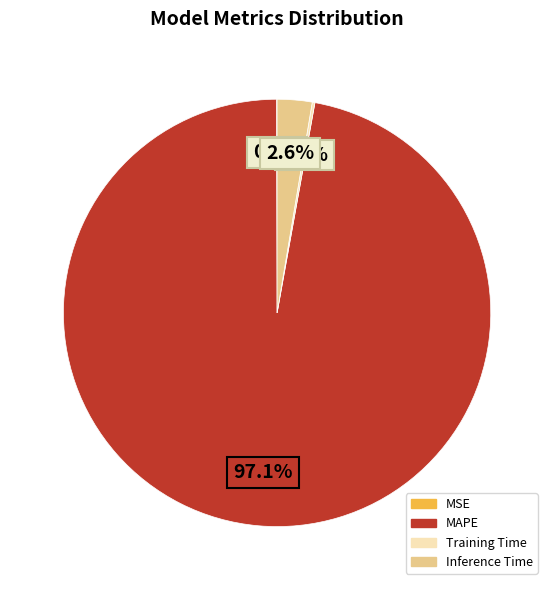

How much of the chart is everything except Inference Time?

97.4%